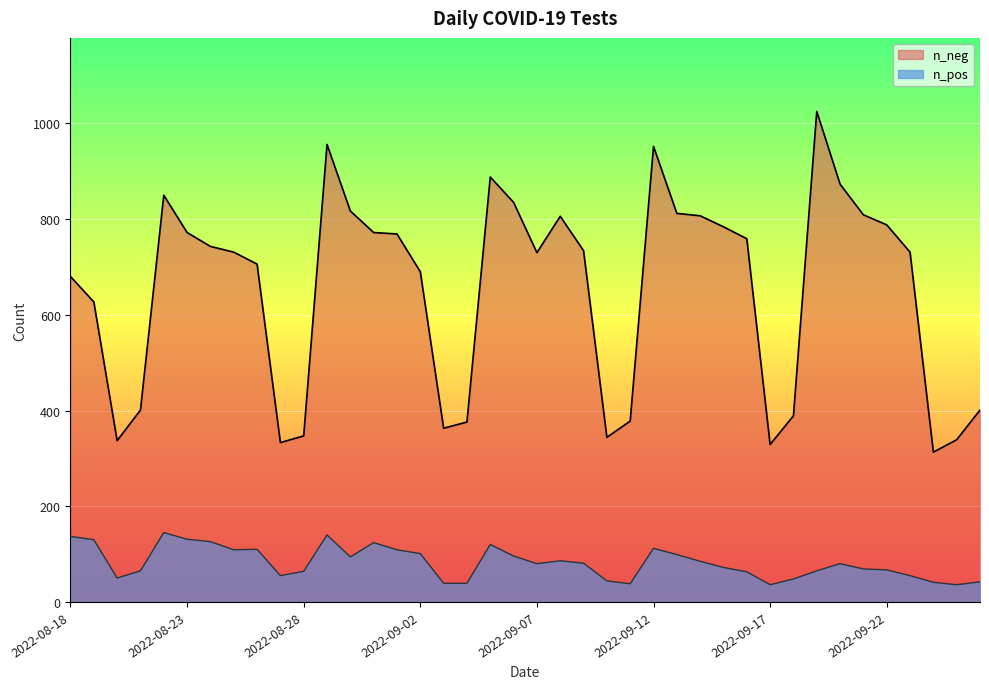

At how many categories does at least one series exceed 969?

1